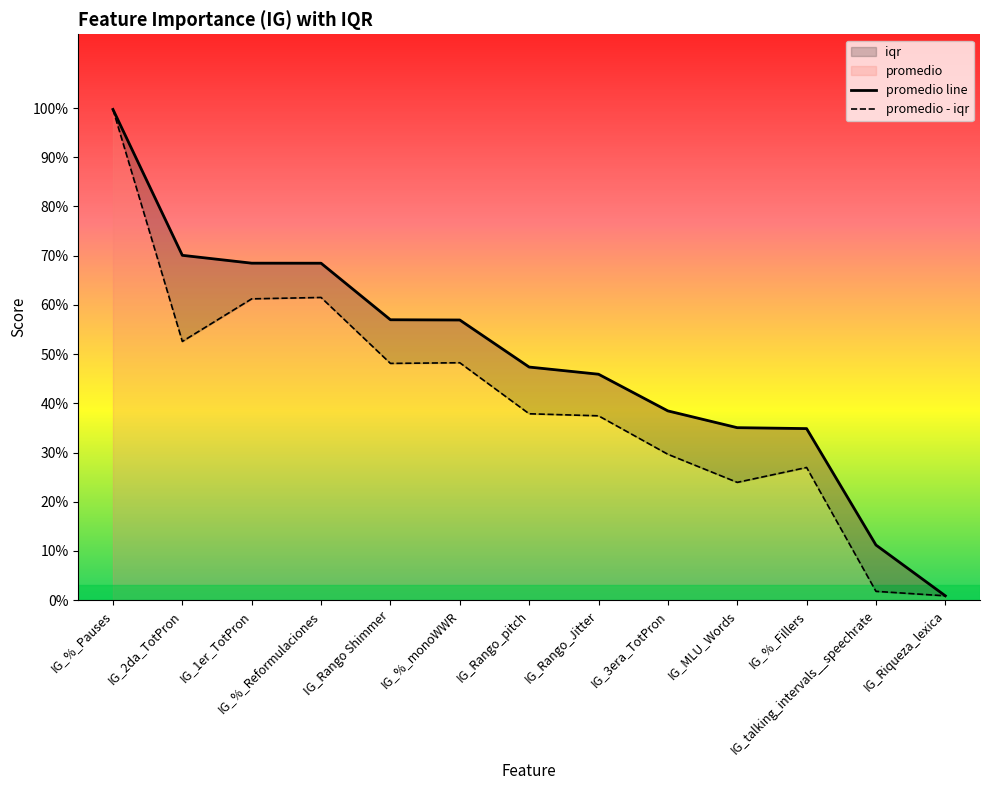

What is the difference between the maximum and minimum values?

1.0